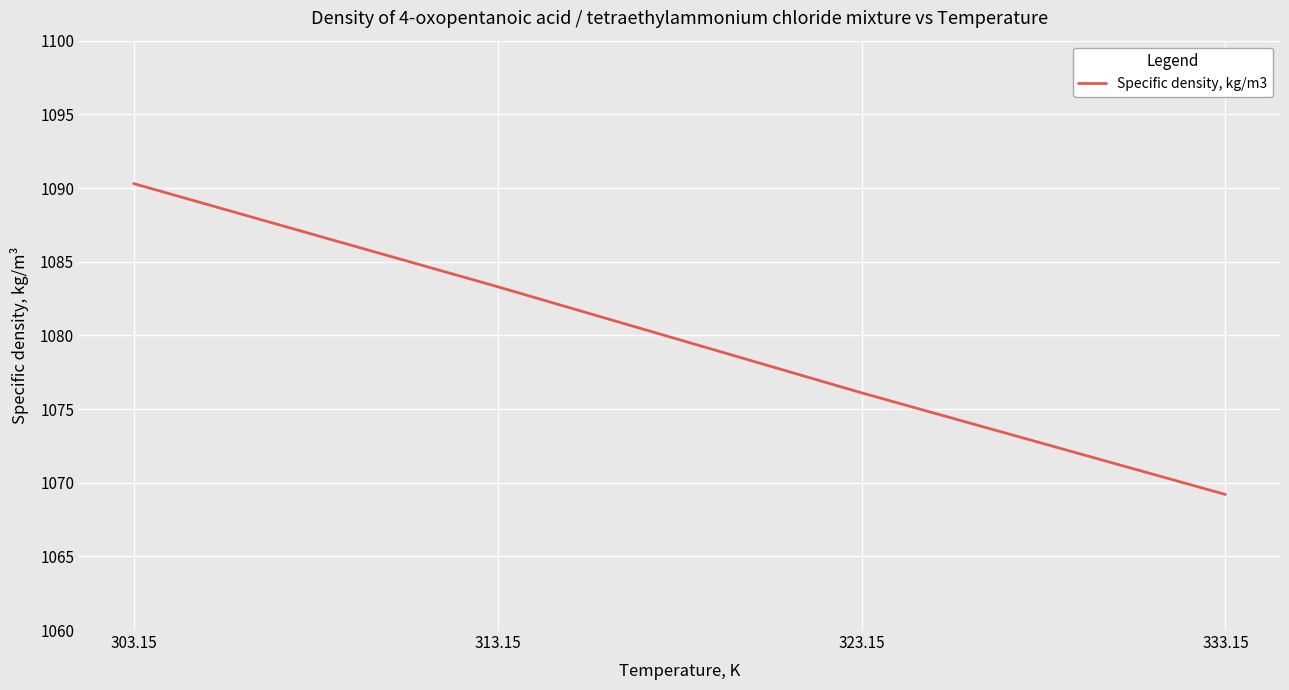

Reading left to right, list all the values displayed in this chart.

303.15=1090.3	313.15=1083.3	323.15=1076.1	333.15=1069.2